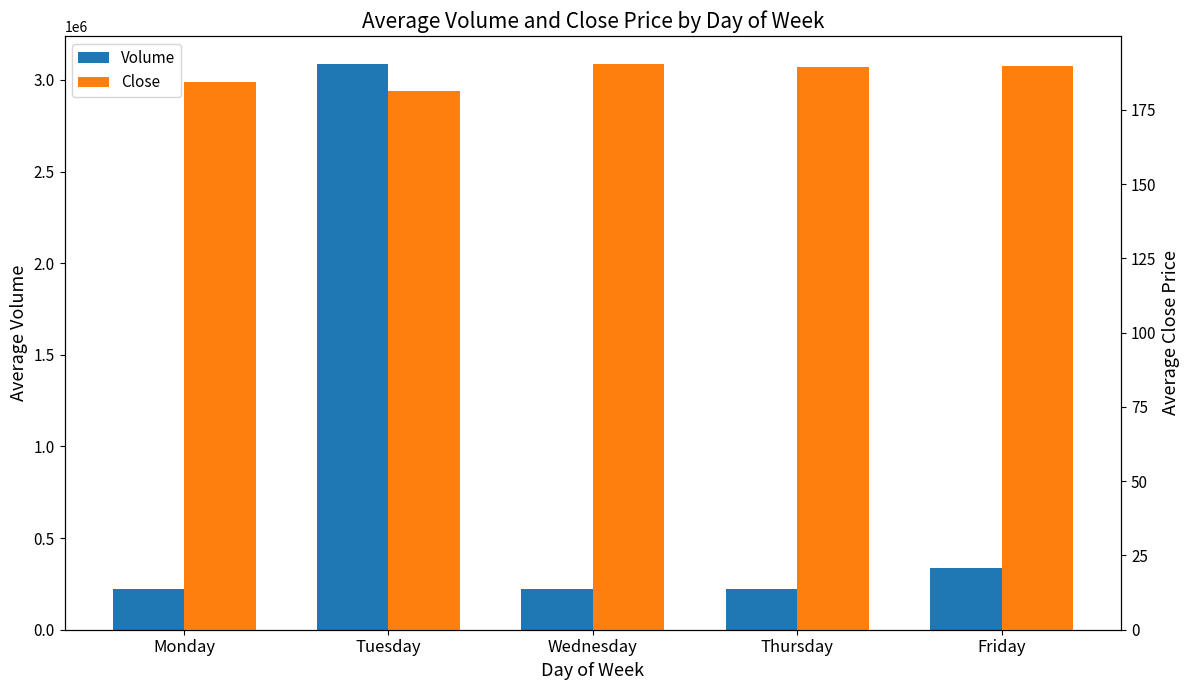

What are all the series names shown in the legend?

Volume, Close